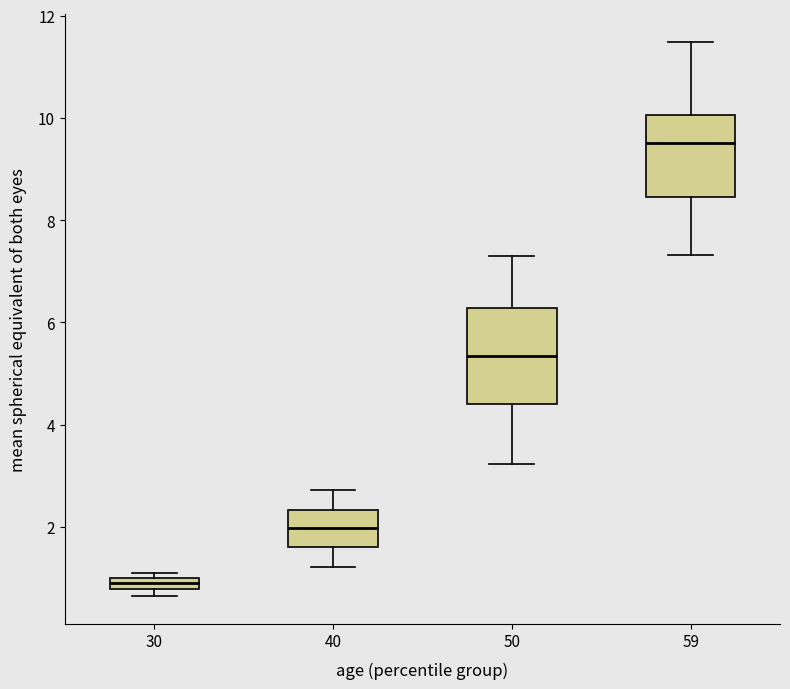

Where does the upper whisker of the box at x = 40 end on the y-axis? The values are not printed on the chart, so give them approximately, as read against the axis.

2.8